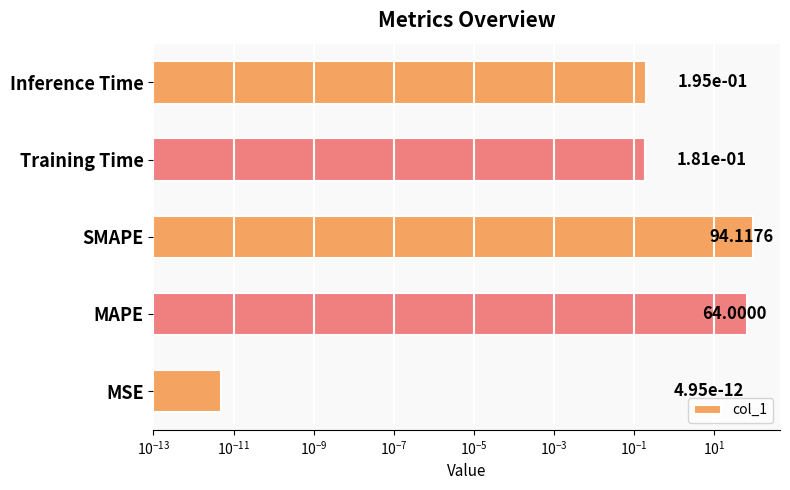

The value at SMAPE is 94.1. True or false?

True